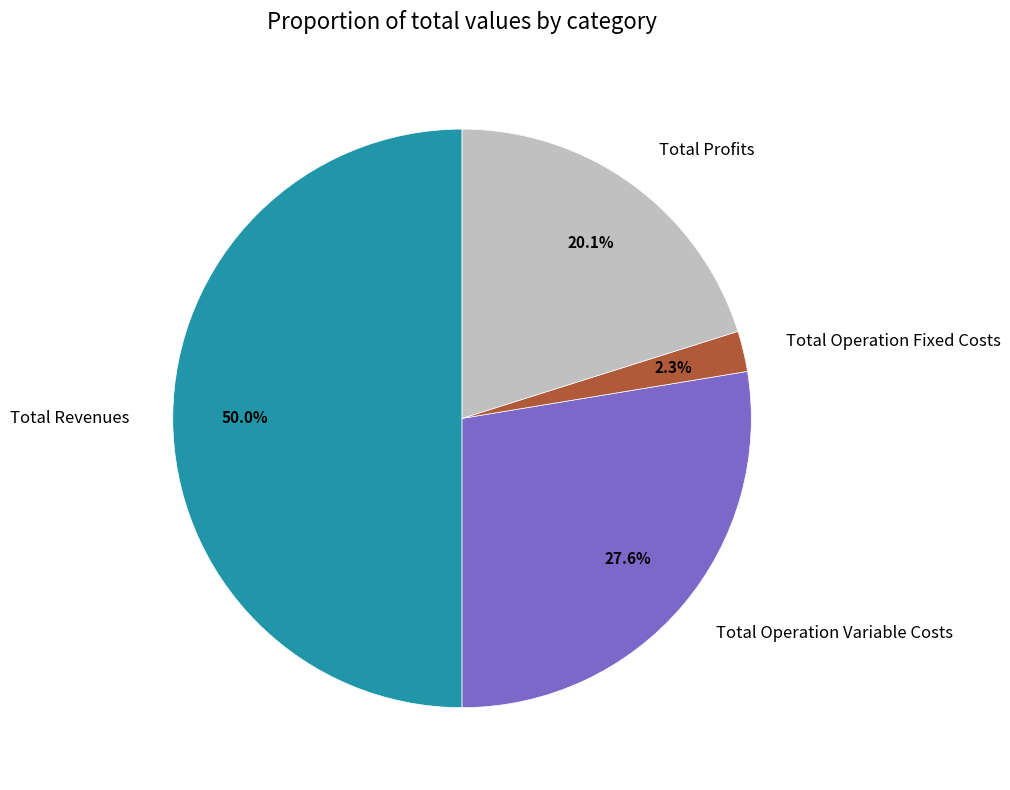

Which slice is the largest?

Total Revenues